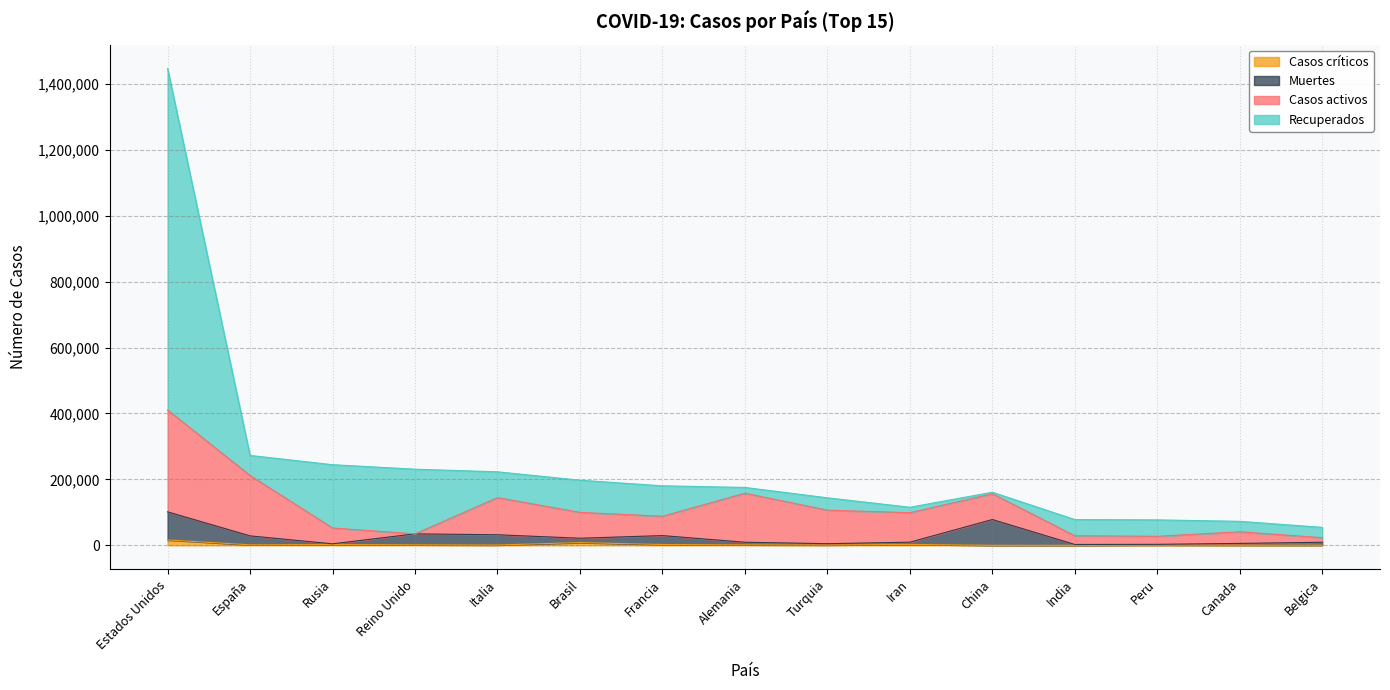

True or false: Muertes and Casos críticos intersect in this chart.

False